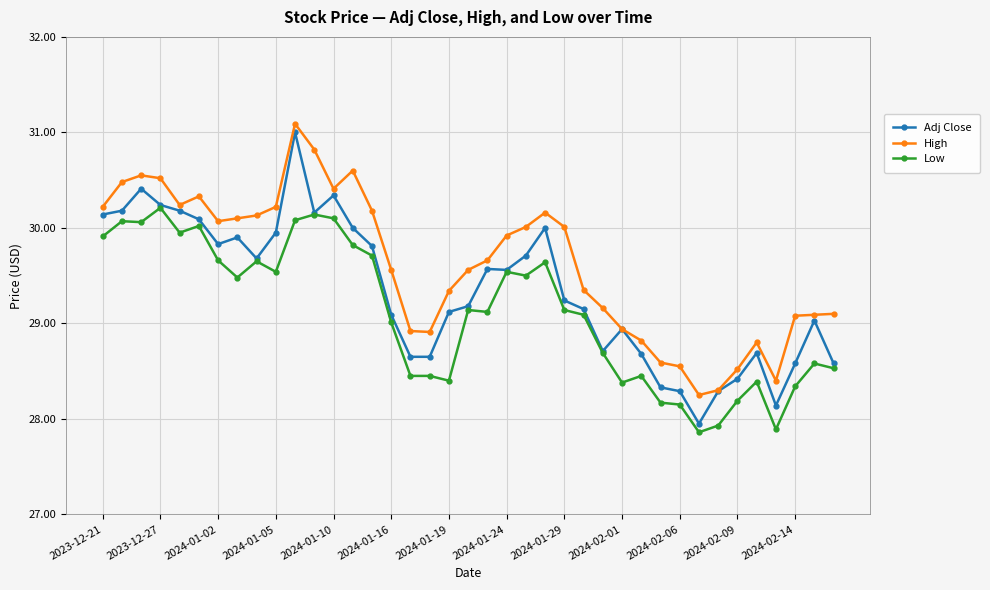

What is the greatest value displayed?

31.1